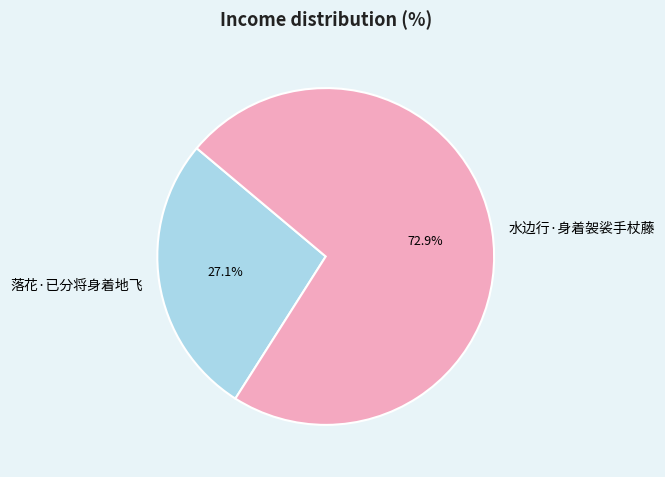

Which slice represents more than half of the pie?

水边行·身着袈裟手杖藤